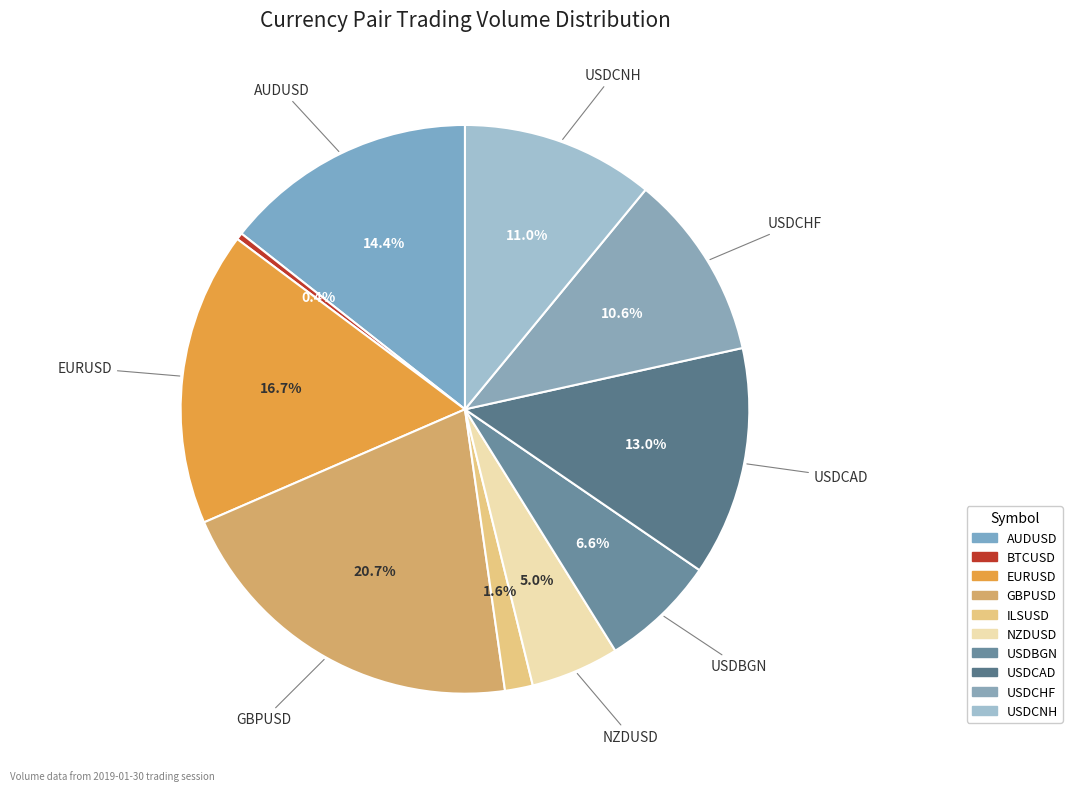

To the nearest percent, what portion does USDCHF represent?

11%